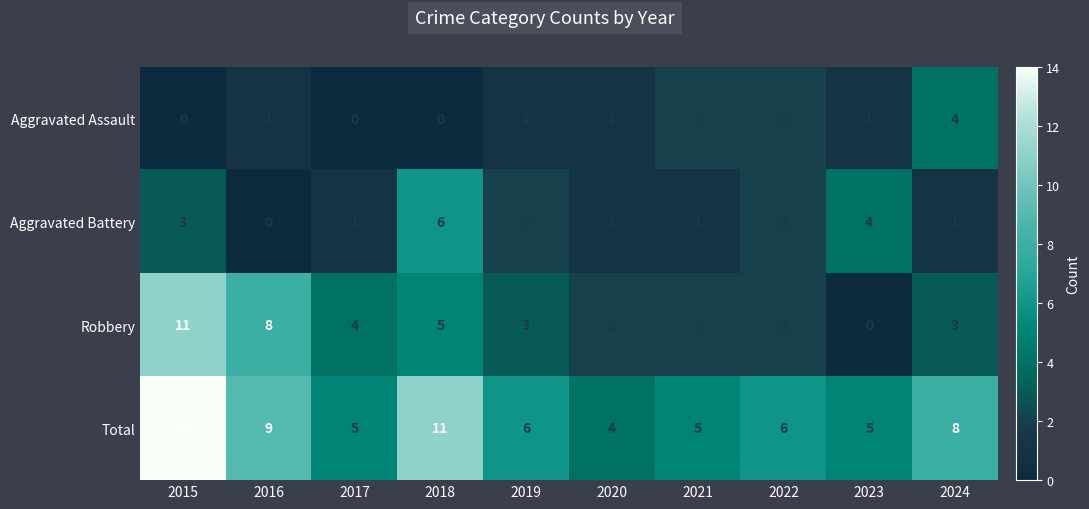

How many series are shown in this chart?

4